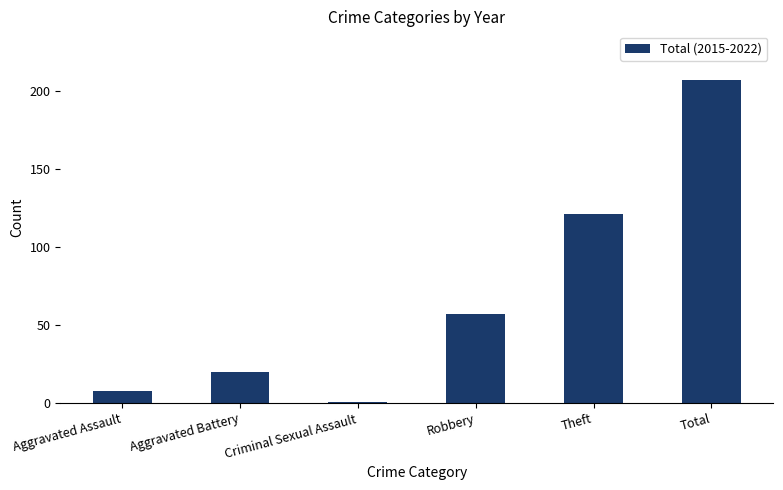

What position from the right is Theft?

2